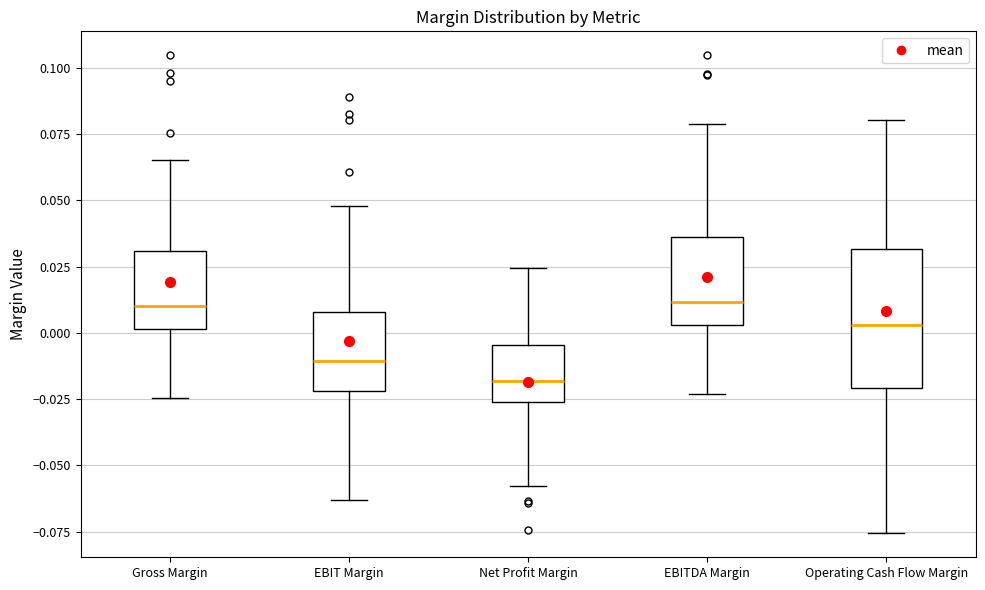

Where does the median line of the box for Gross Margin sit on the y-axis? The values are not printed on the chart, so give them approximately, as read against the axis.

0.010